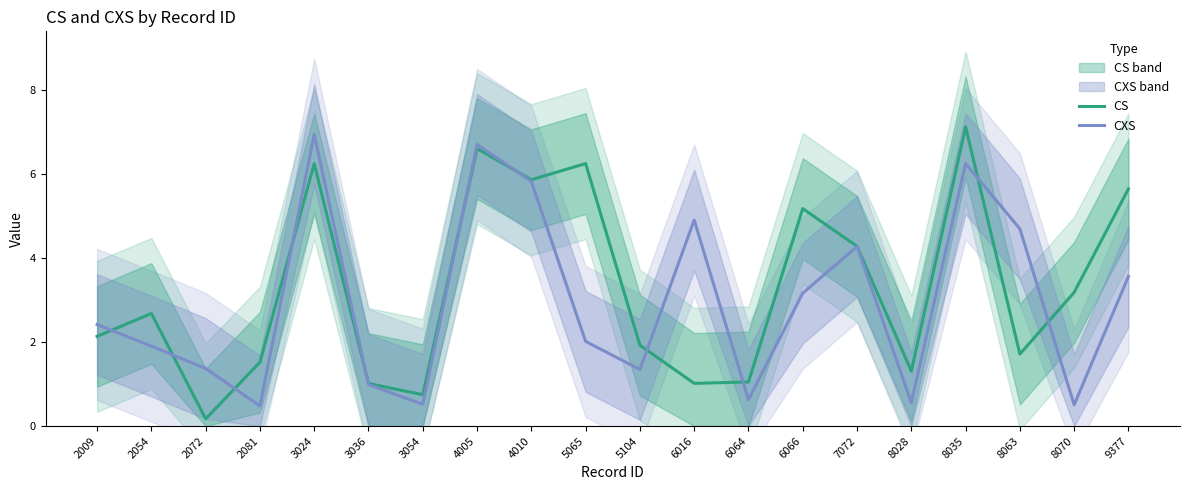

Where does the CXS series first go above 2?

2009